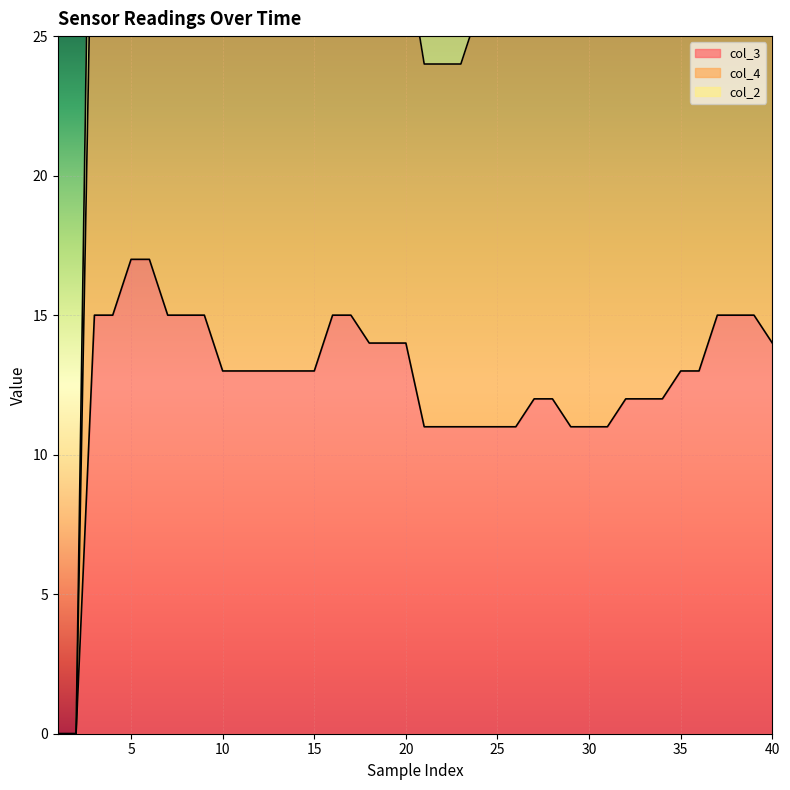

Reading right to left, list all the values displayed in this chart.

col_3: 14	15	15	15	13	13	12	12	12	11	11	11	12	12	11	11	11	11	11	11	14	14	14	15	15	13	13	13	13	13	13	15	15	15	17	17	15	15	0	0
col_4: 30	32	32	32	28	28	27	27	27	26	26	26	28	28	26	26	26	24	24	24	28	28	28	32	32	30	30	30	32	32	32	36	36	36	39	39	35	35	0	0